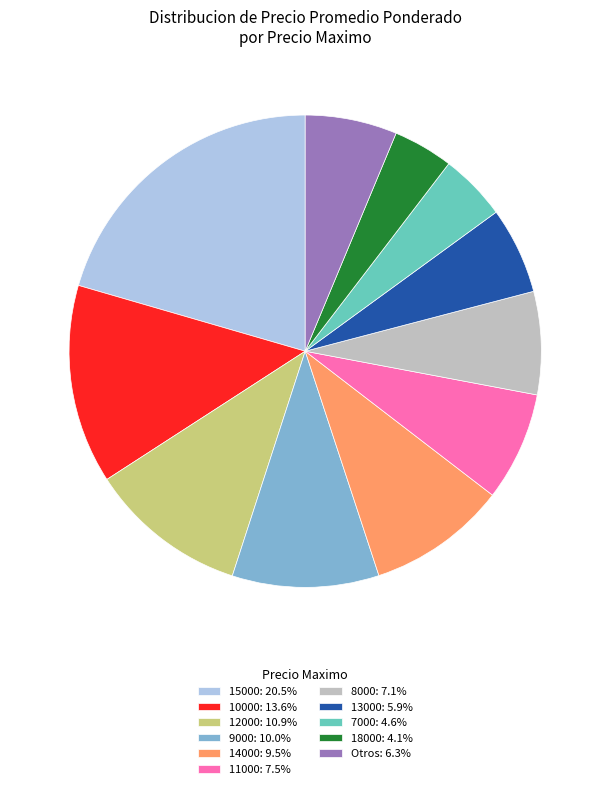

What is the ratio of the value at 18000: 4.1% to the value at 9000: 10.0%?

0.4